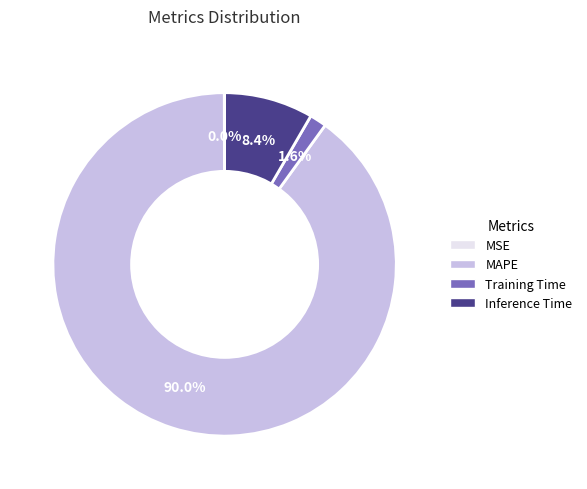

Combined, what portion of the pie is Inference Time and Training Time?

10.0%